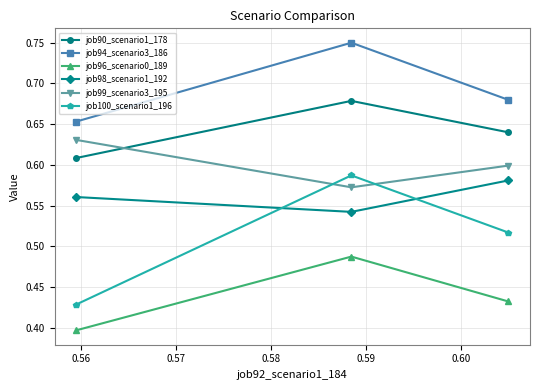

Rank the series by their maximum value, from highest to lowest.

job94_scenario3_186, job90_scenario1_178, job99_scenario3_195, job100_scenario1_196, job98_scenario1_192, job96_scenario0_189